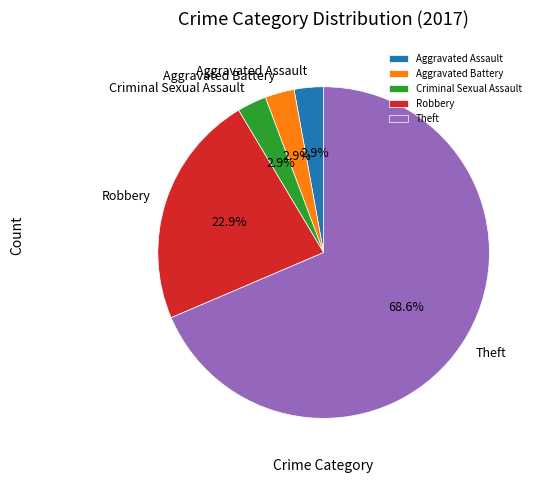

What is the largest slice in the pie chart?

Theft